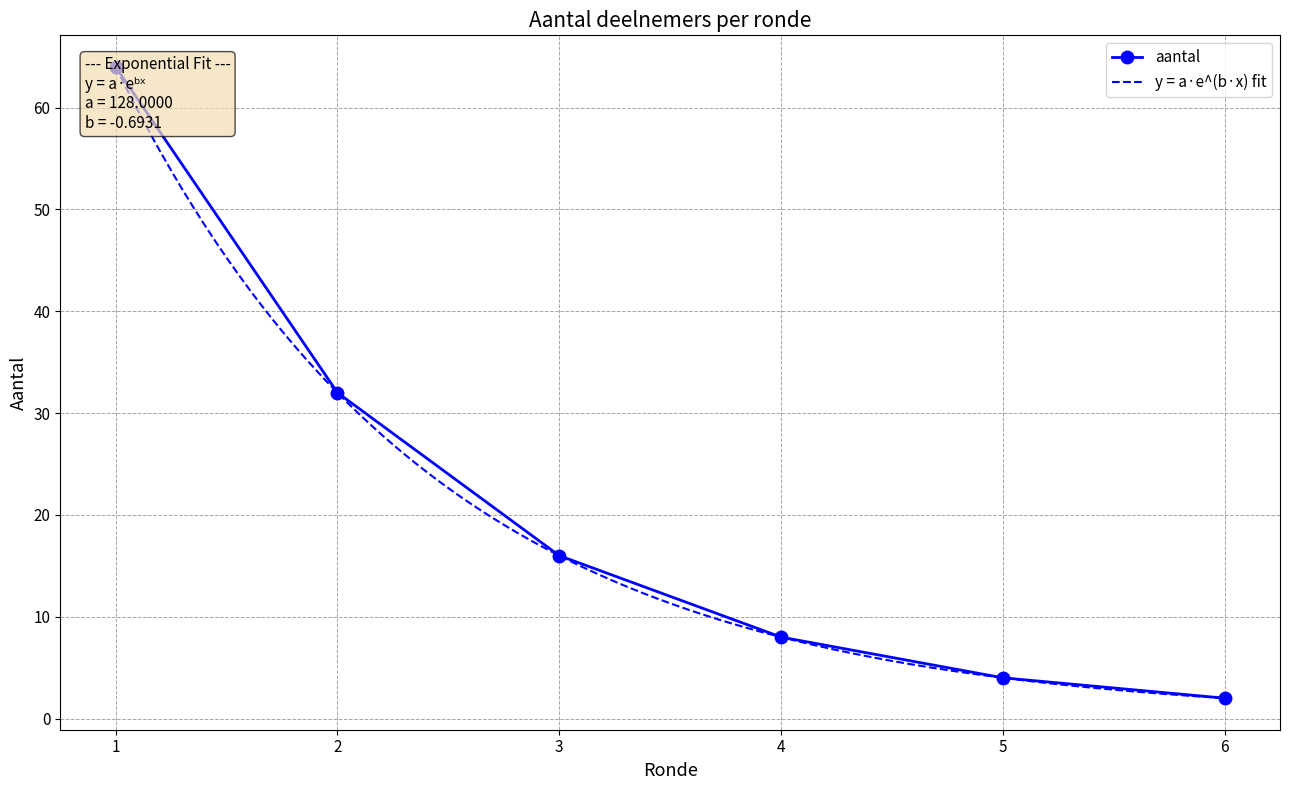

What is the average value?

21